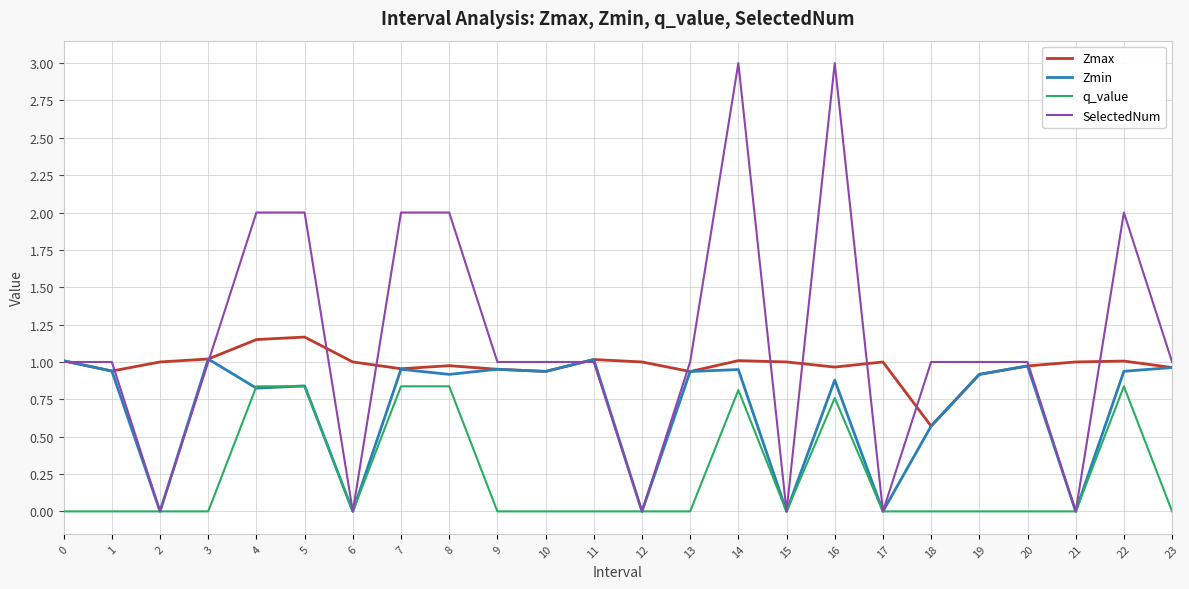

True or false: Zmax and SelectedNum intersect in this chart.

True